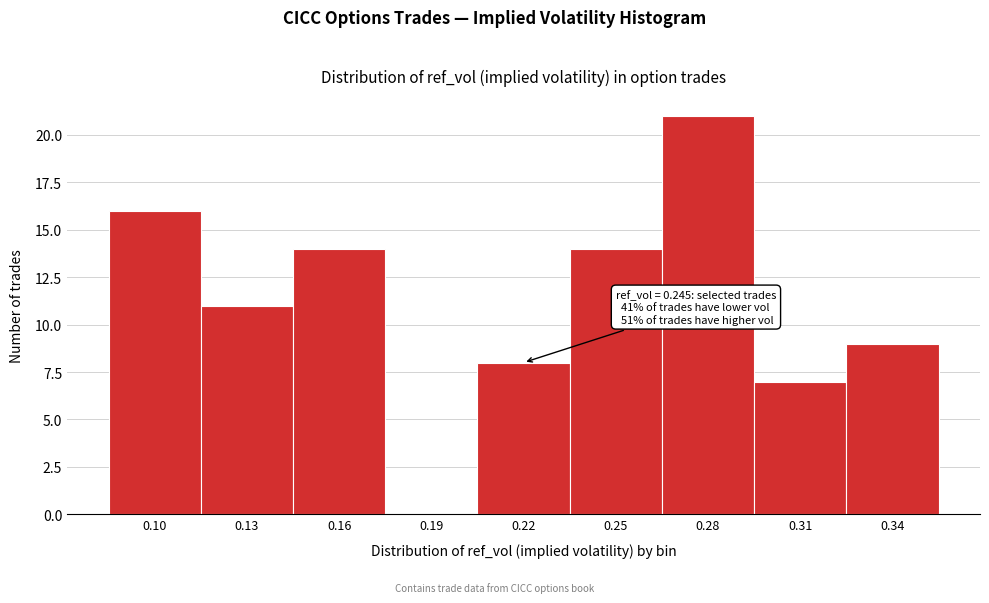

Reading left to right, extract all data points from this chart.

0.10=16	0.13=11	0.16=14	0.19=0	0.22=8	0.25=14	0.28=21	0.31=7	0.34=9